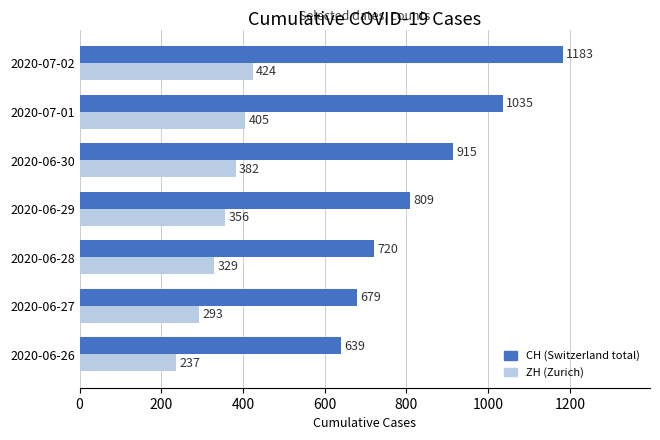

What value does the ZH (Zurich) series have at 2020-06-28, to the nearest 50?

350